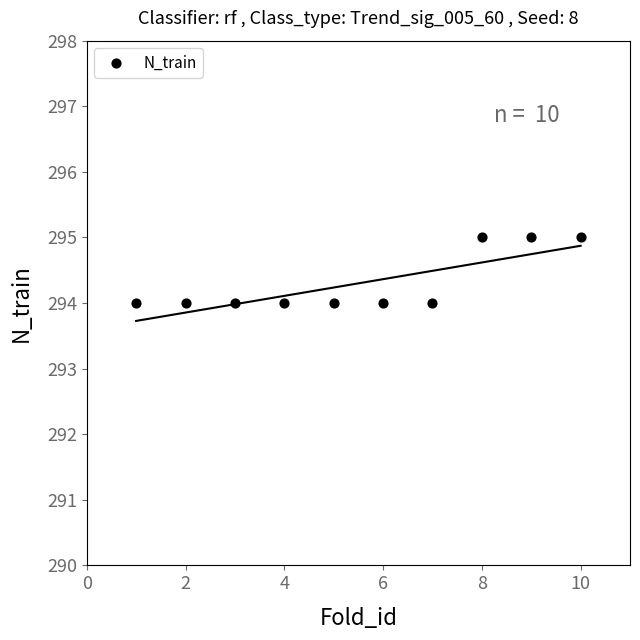

What is the range of X values (max minus min)?

9